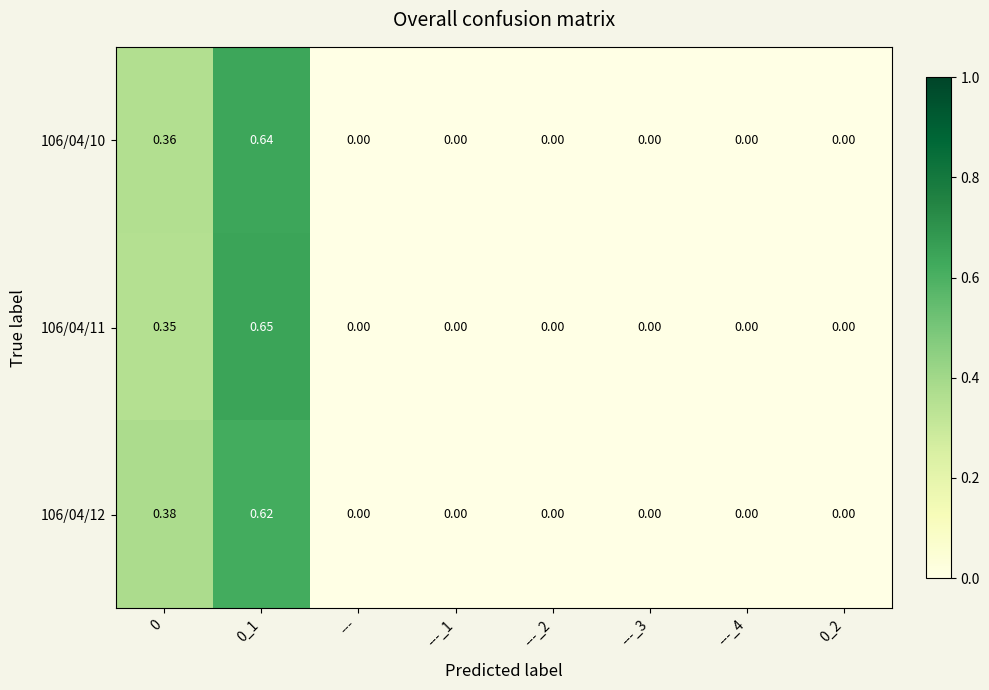

Is the value of 106/04/10 at ---_2 greater than the value of 106/04/12 at 0?

No